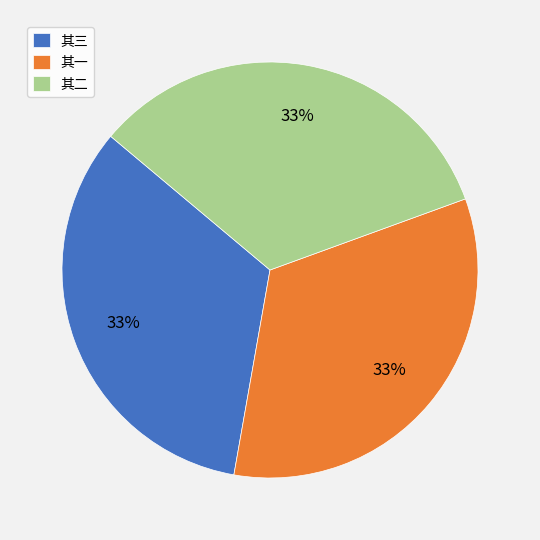

To the nearest percent, what is the average slice percentage?

33%